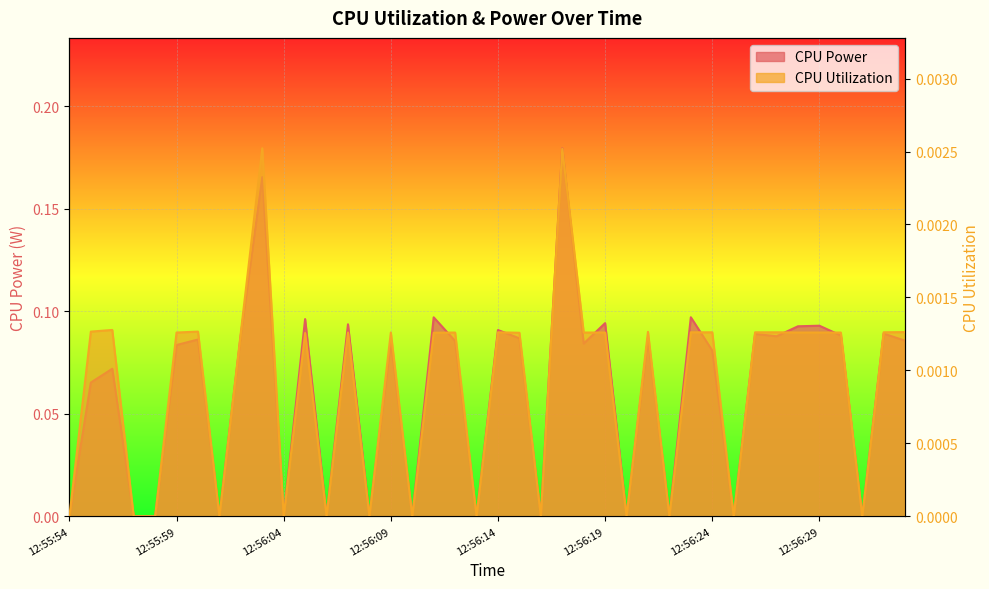

Does the chart display data point markers on the line(s)?

No